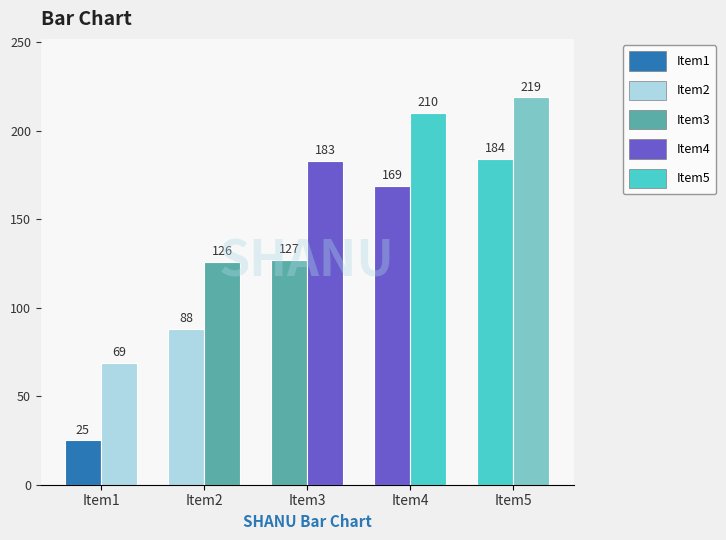

How many bars are there in each group?

2